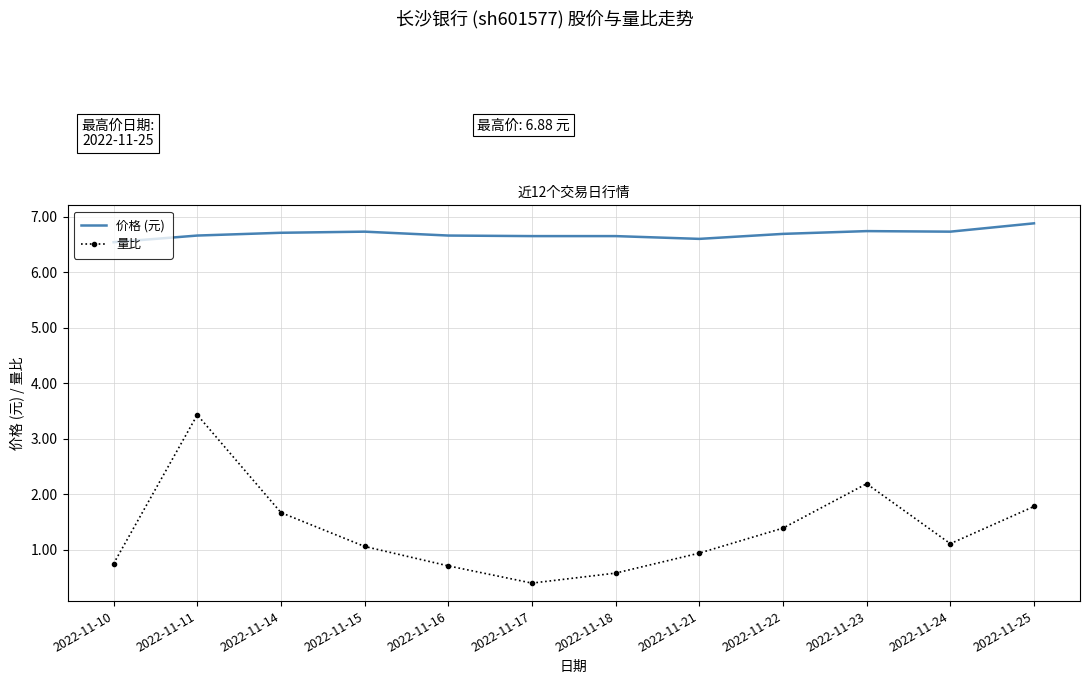

True or false: 价格 (元) and 量比 cross at least once.

False